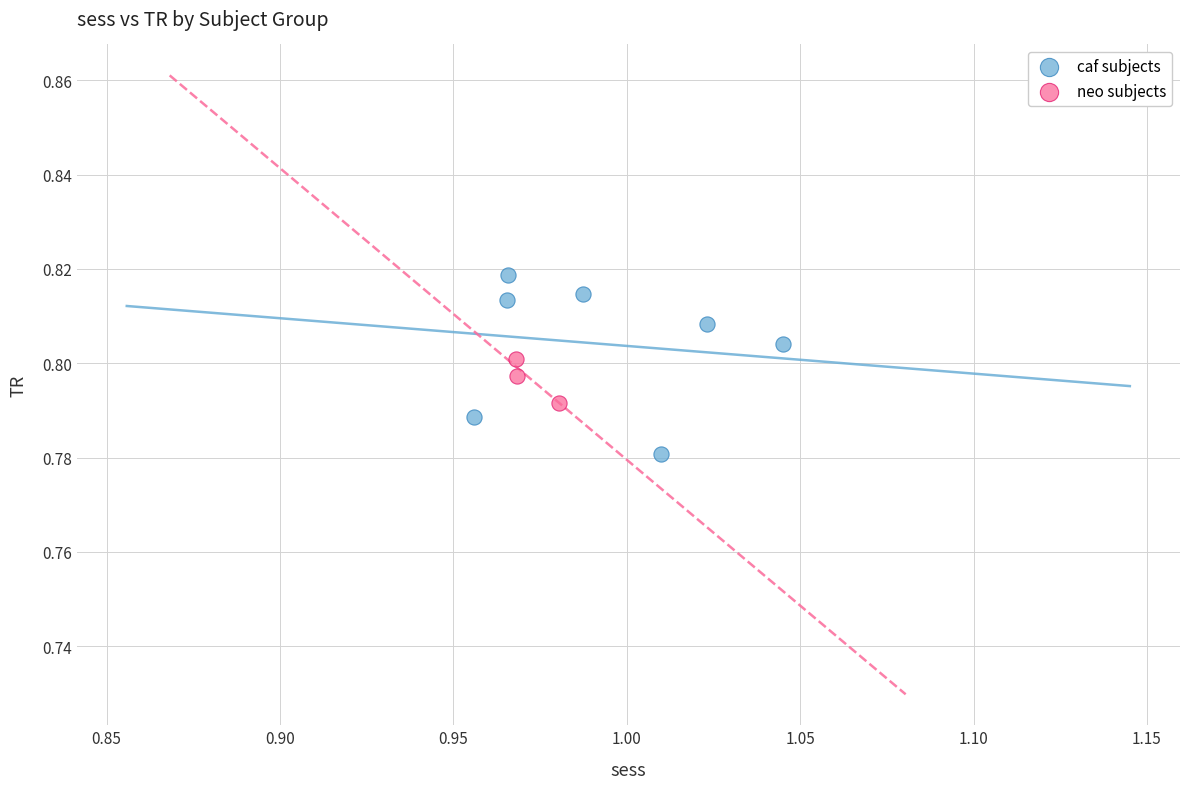

Which series reaches the maximum Y coordinate?

caf subjects